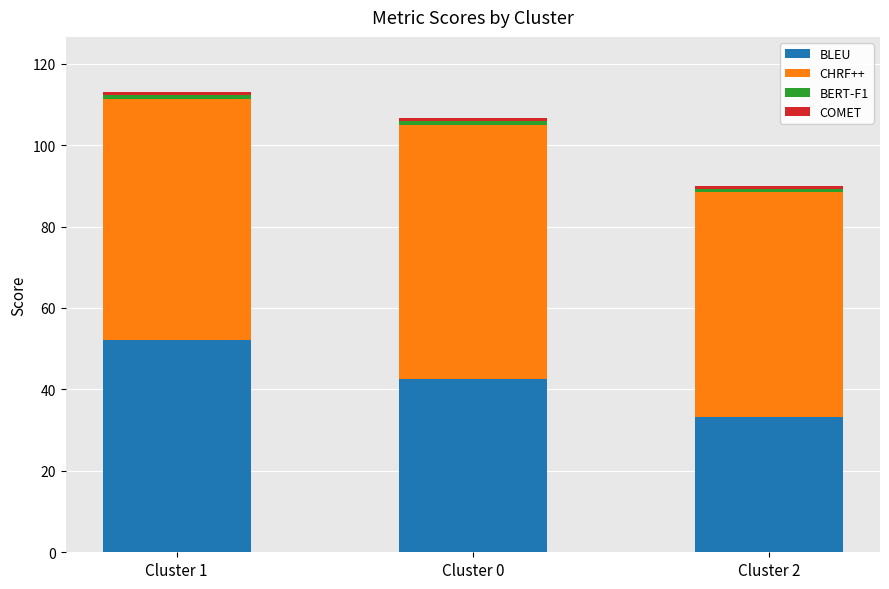

True or false: BLEU has a value of 52.2 at Cluster 1.

True